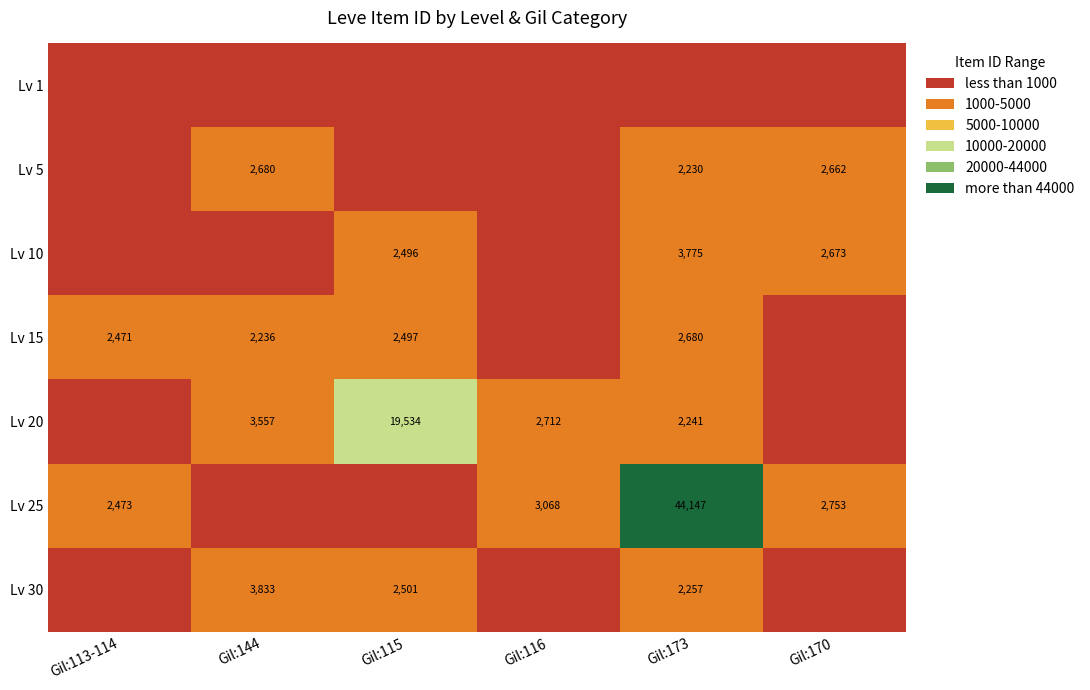

The Lv 20 series shows 2241 at Gil:173. True or false?

True